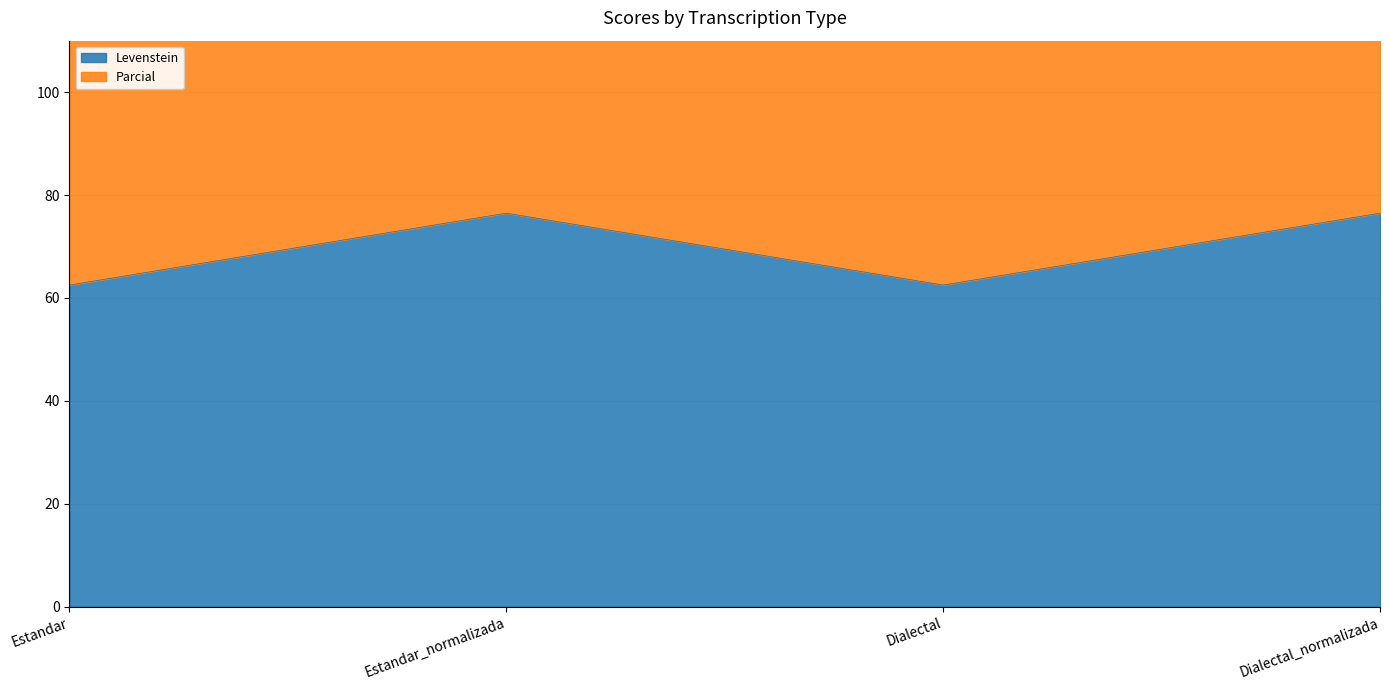

What is the difference between the maximum and minimum values in the Levenstein series?

14.0